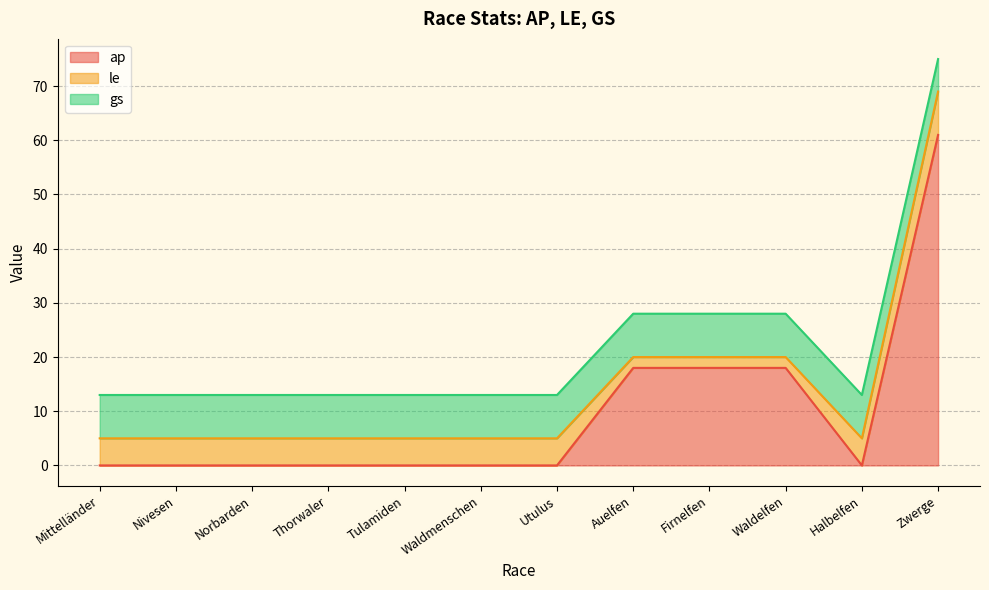

At which label does ap reach its minimum?

Mittelländer